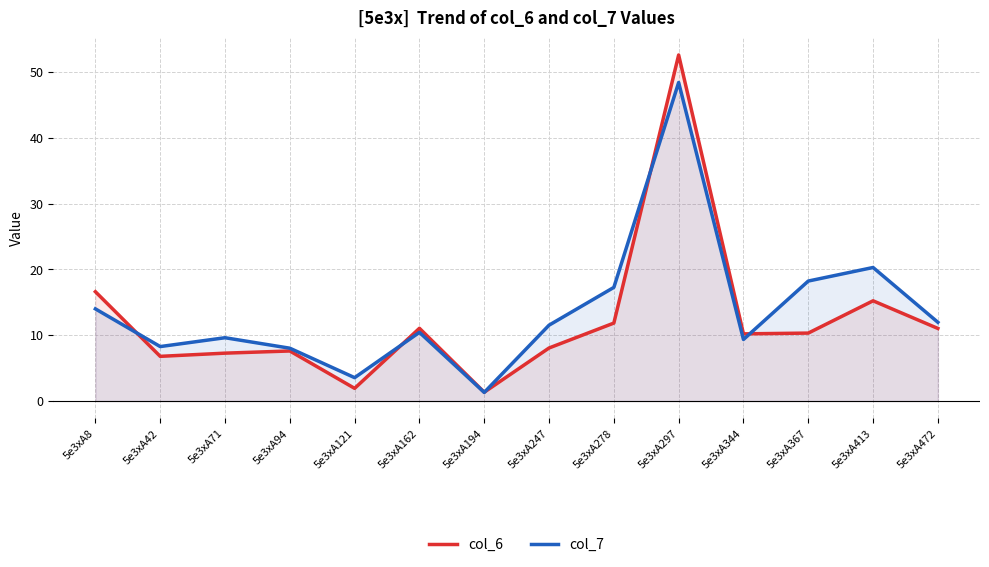

Count the number of categories in the chart.

14